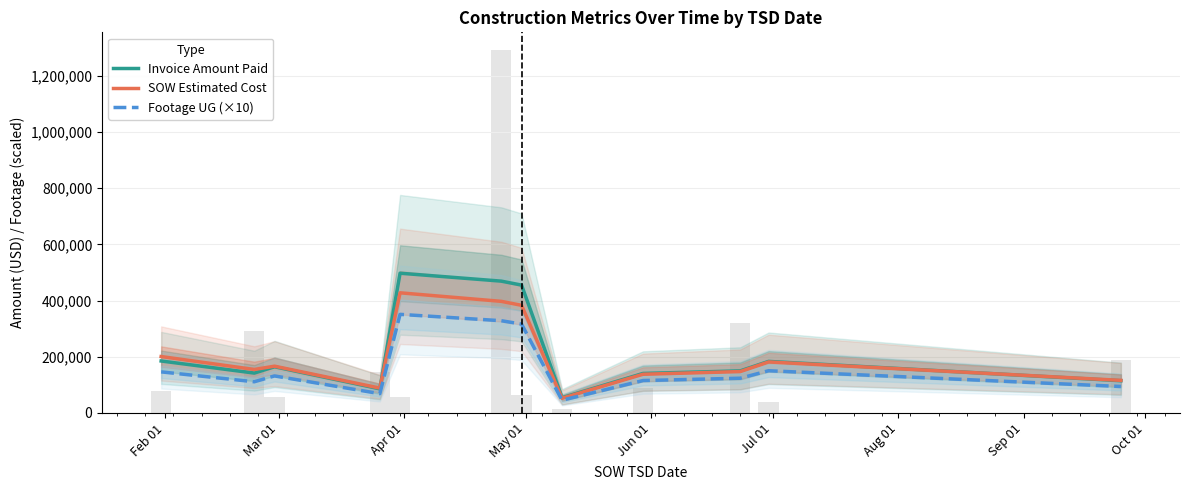

What is the value of the Invoice Amount Paid bar at the 12th from the left?

114898.0